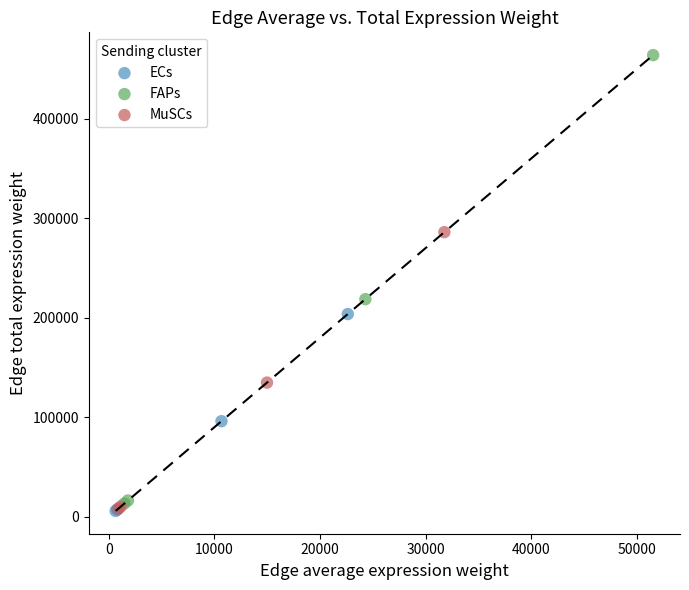

Which series contains the highest Y value?

FAPs